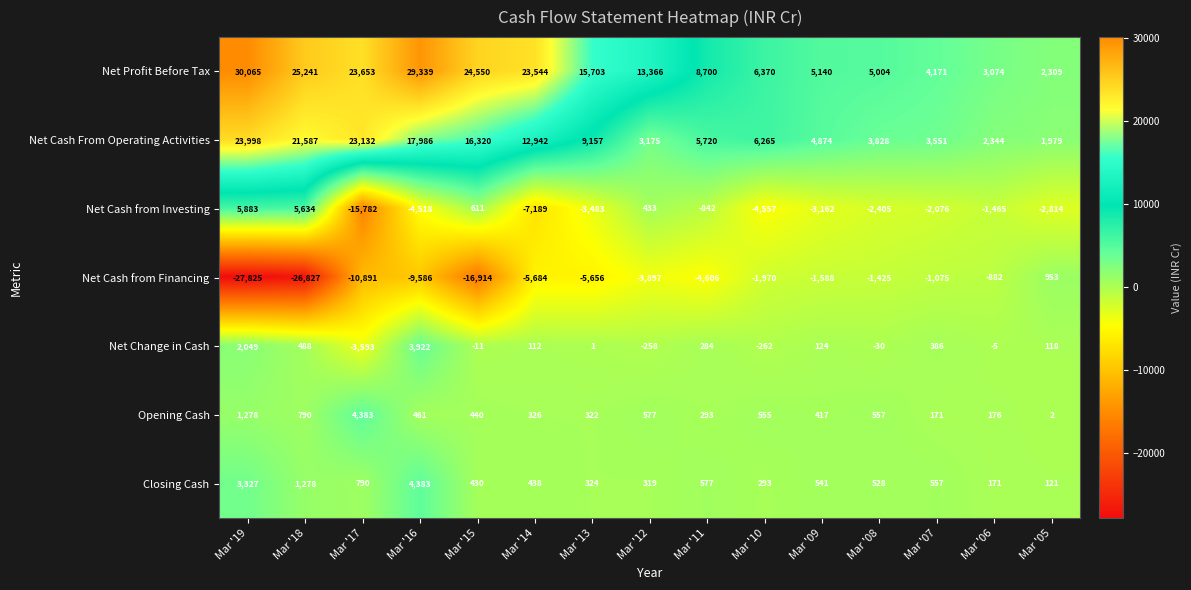

The value of Net Cash from Investing at Mar '10 is -4557. True or false?

True